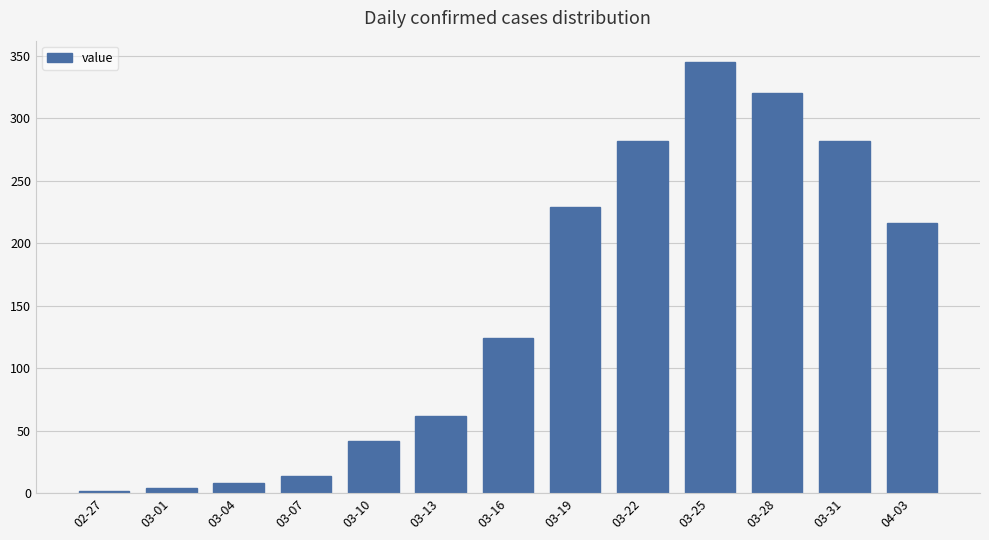

What is the sum of the values at 03-07 and 03-16?

138